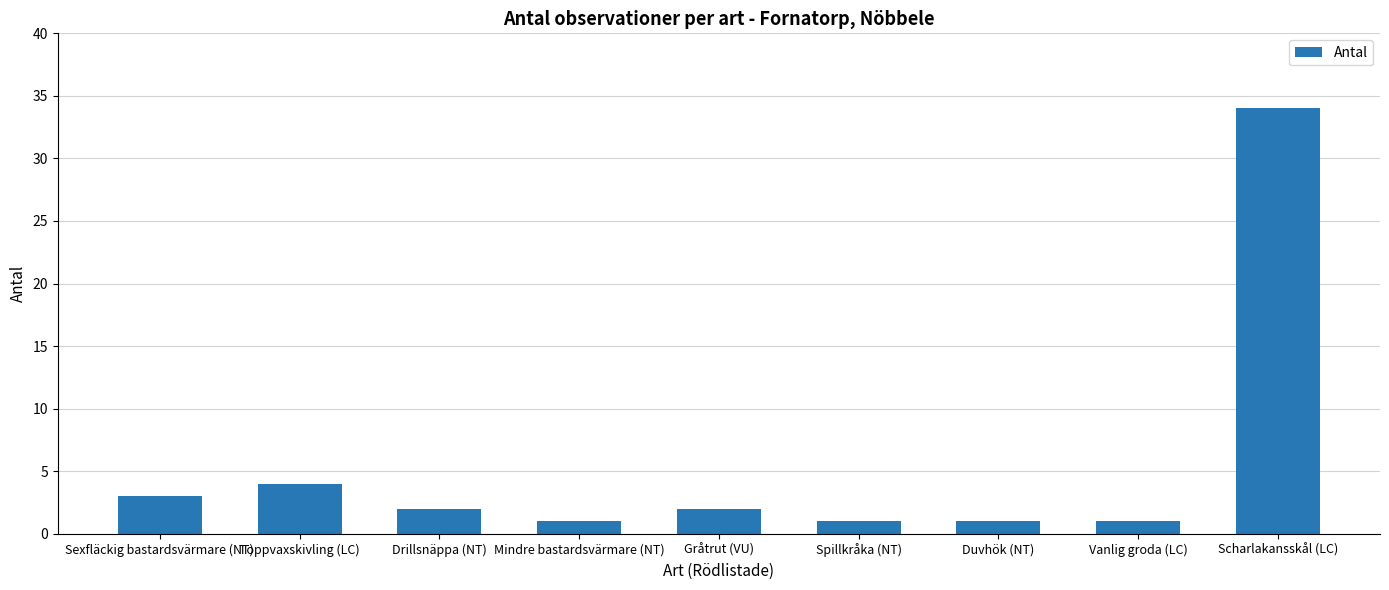

Where is the data nearest to the value 17?

Toppvaxskivling (LC)